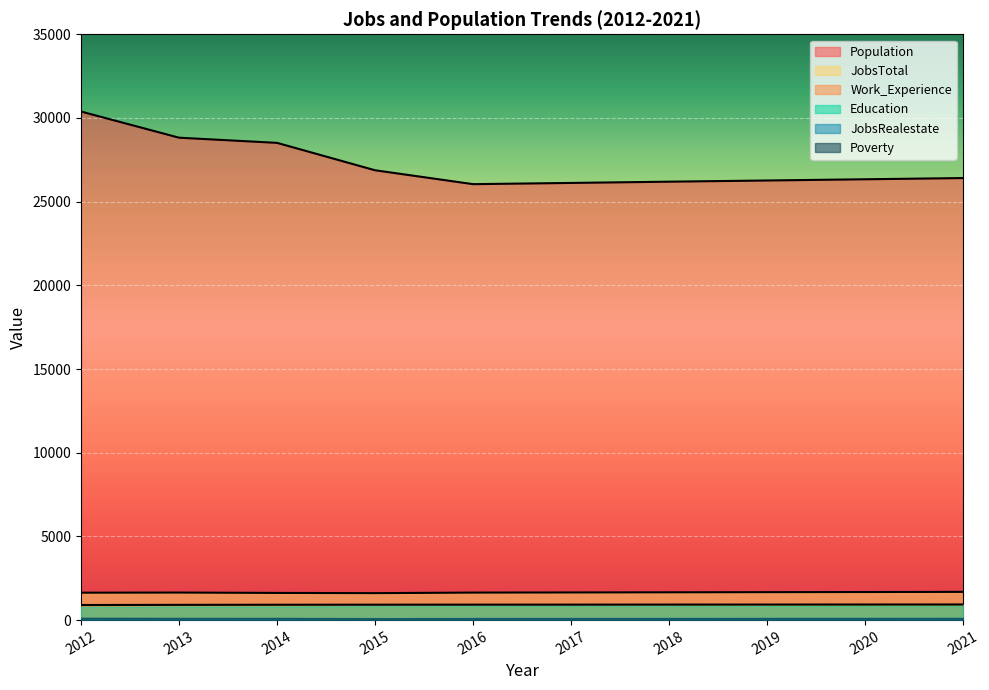

Which label corresponds to the smallest value in the chart?

2012